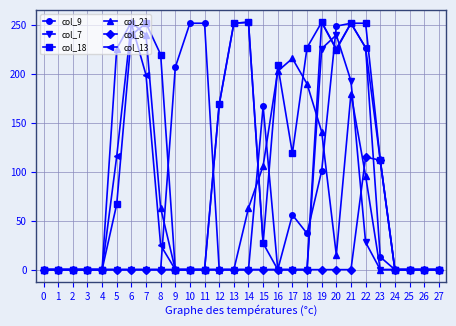

What are all the series names shown in the legend?

col_9, col_7, col_18, col_21, col_8, col_13